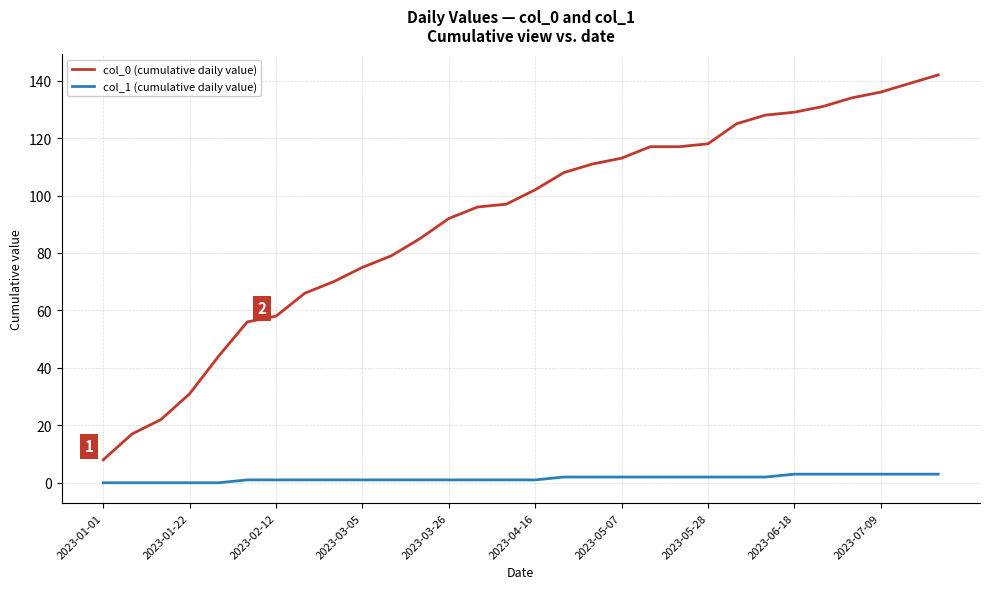

Which series has the largest range (max minus min)?

col_0 (cumulative daily value)